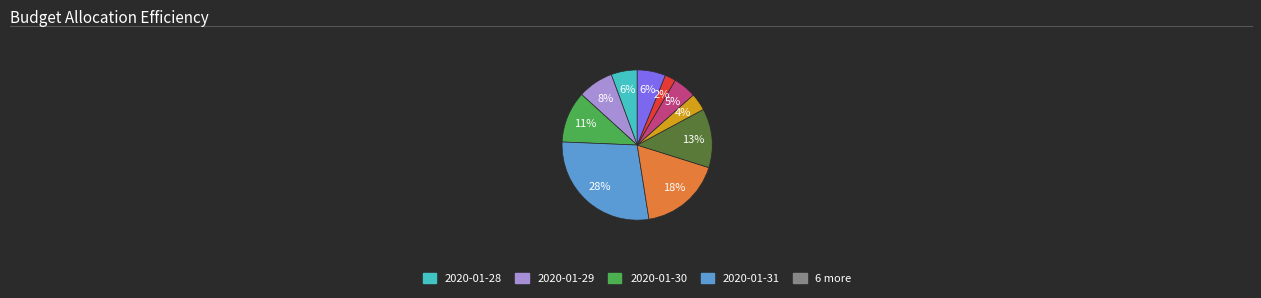

To the nearest percent, what is the difference between the largest and smallest slice percentages?

26%